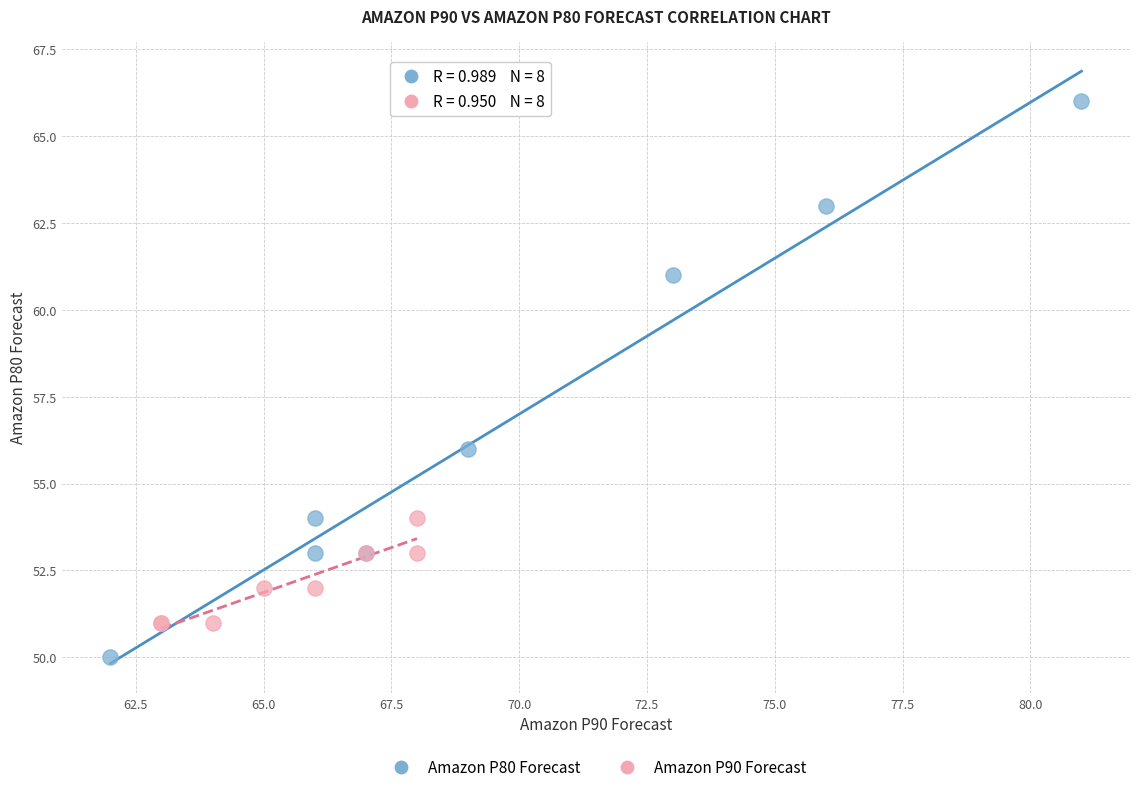

Which series contains the highest Y value?

Amazon P80 Forecast